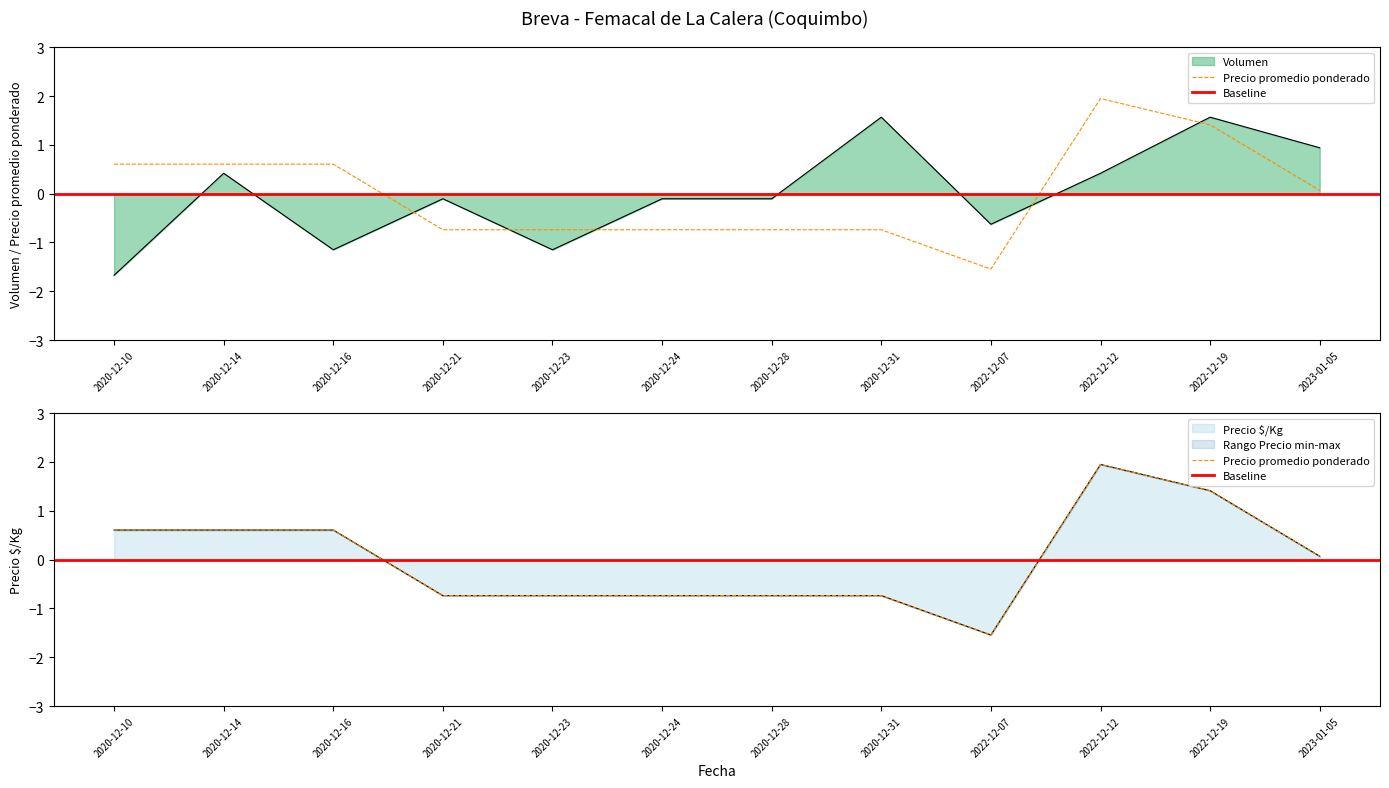

What is the label of the 7th point from the left?

2020-12-28